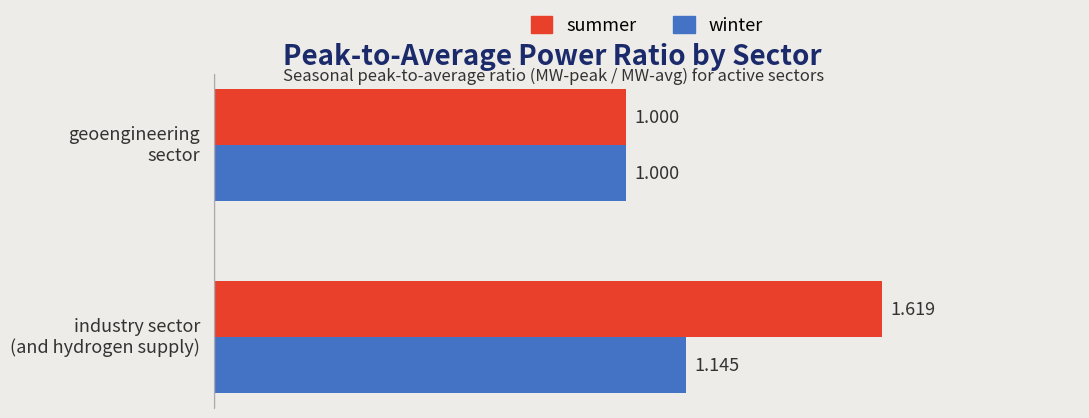

Rank the categories by winter value from lowest to highest.

geoengineering sector, industry sector (and hydrogen supply)